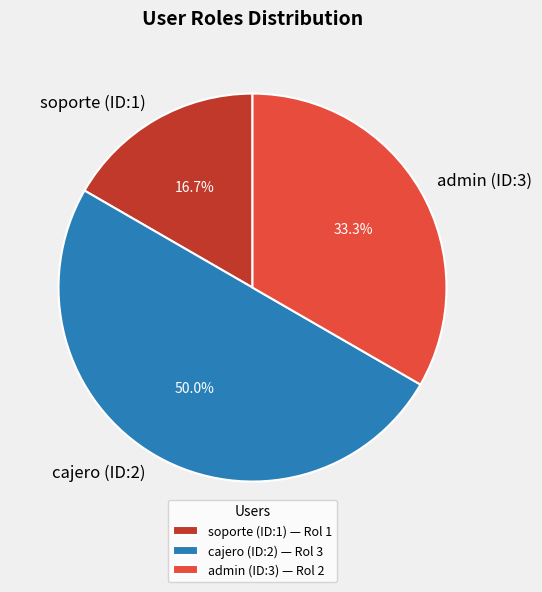

To the nearest percent, what is the difference between the soporte (ID:1) and admin (ID:3) slice percentages?

17%